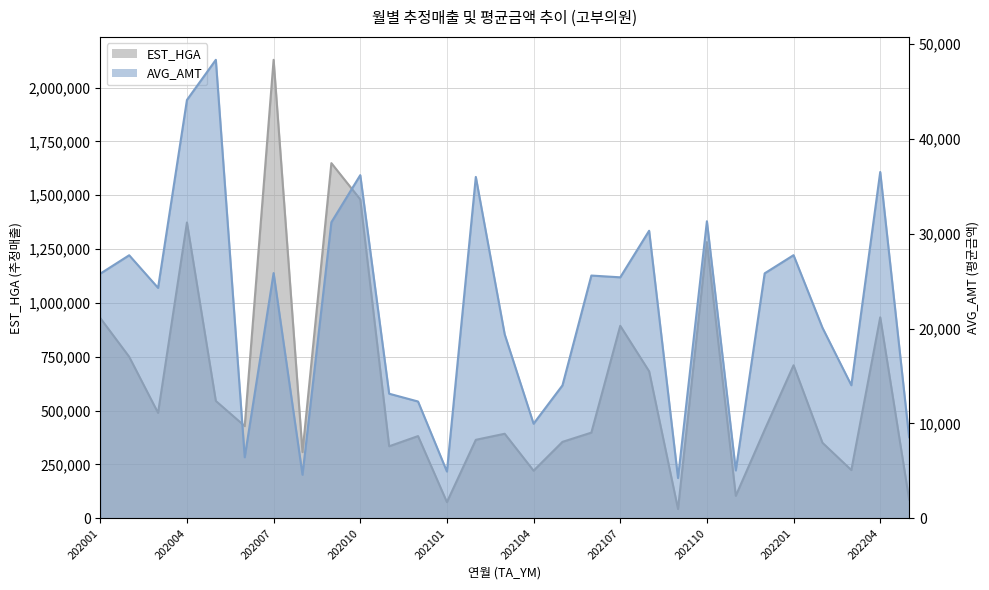

Reading left to right, what are all the values shown in this chart?

EST_HGA: 202001=929641	202002=749952	202003=489408	202004=1373445	202005=544834	202006=428107	202007=2128649	202008=307353	202009=1648944	202010=1480657	202011=334488	202012=381780	202101=75115	202102=364462	202103=392637	202104=221070	202105=354950	202106=397881	202107=893784	202108=682462	202109=42989	202110=1282268	202111=104372	202112=411095	202201=710445	202202=350816	202203=223904	202204=933196	202205=87428
AVG_AMT: 202001=25800	202002=27740	202003=24300	202004=44117	202005=48350	202006=6438	202007=25860	202008=4593	202009=31220	202010=36188	202011=13140	202012=12318	202101=4933	202102=36000	202103=19400	202104=9975	202105=14020	202106=25600	202107=25414	202108=30325	202109=4250	202110=31325	202111=5050	202112=25833	202201=27750	202202=20100	202203=14033	202204=36520	202205=8550